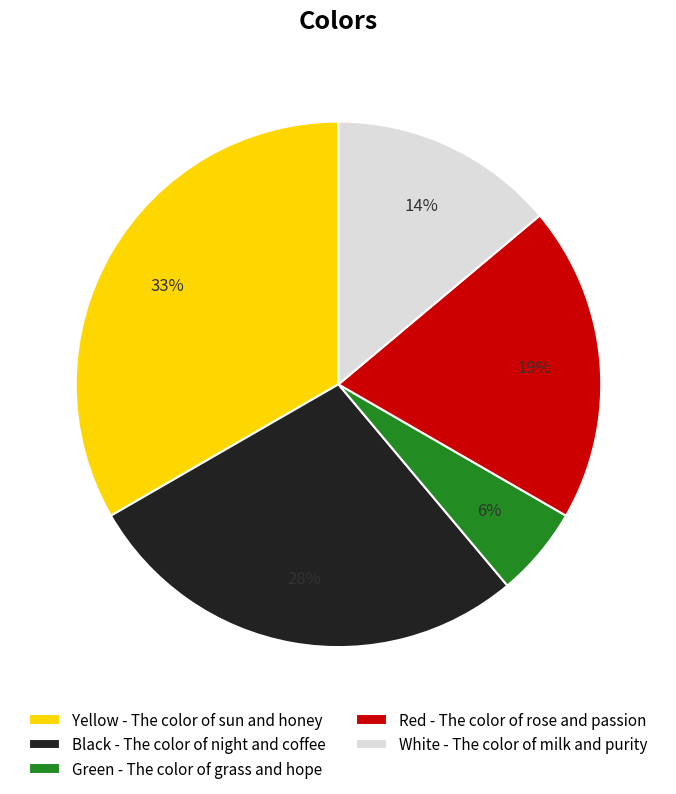

To the nearest percent, what is the average slice percentage?

20%